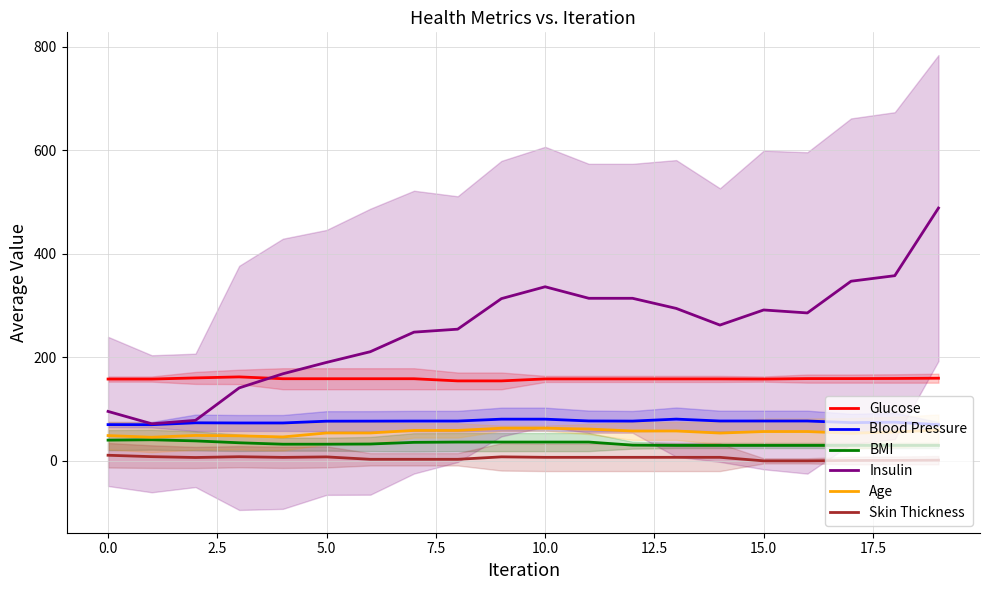

True or false: Skin Thickness and Blood Pressure intersect in this chart.

False